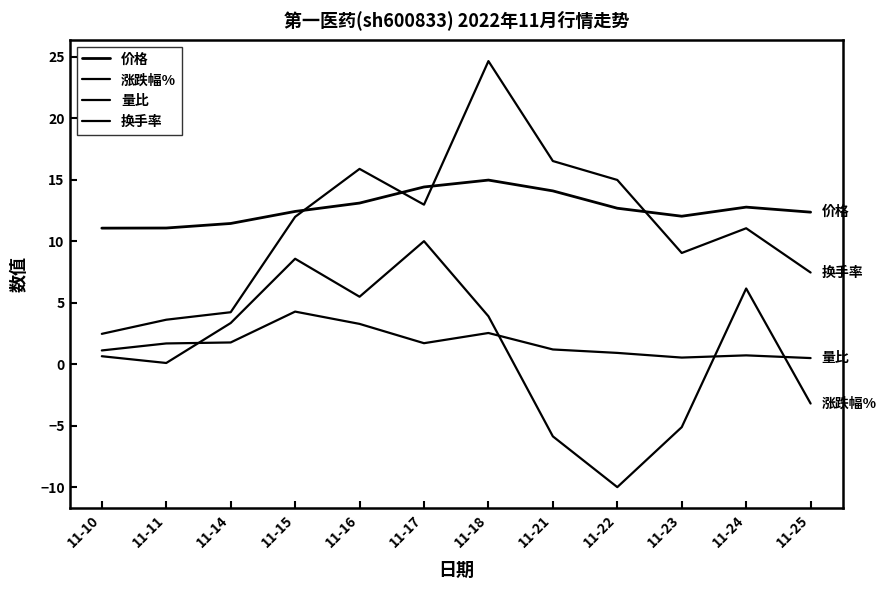

What value does the 涨跌幅% series have at 11-15?

8.6